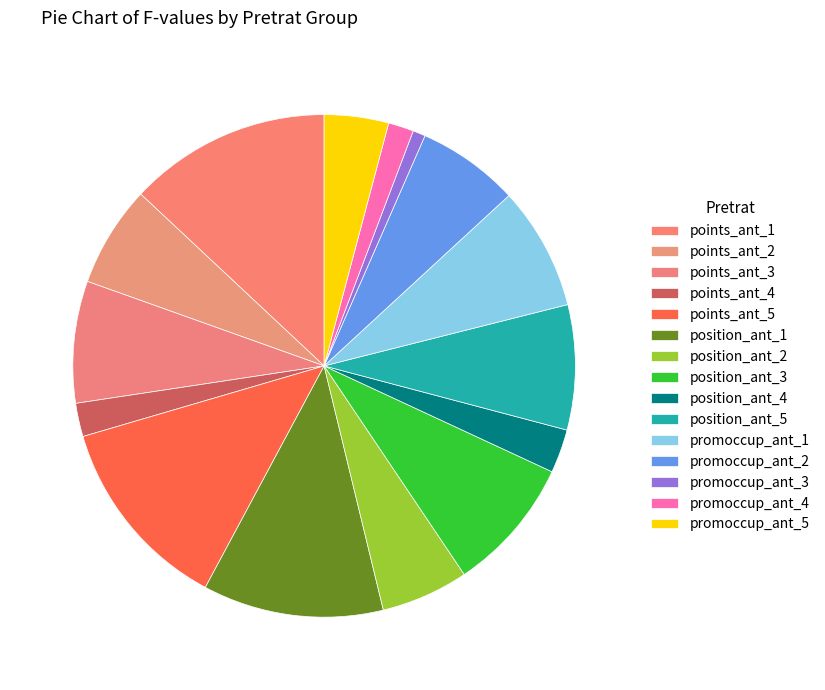

The position_ant_3 slice represents 20% of the pie. True or false?

False